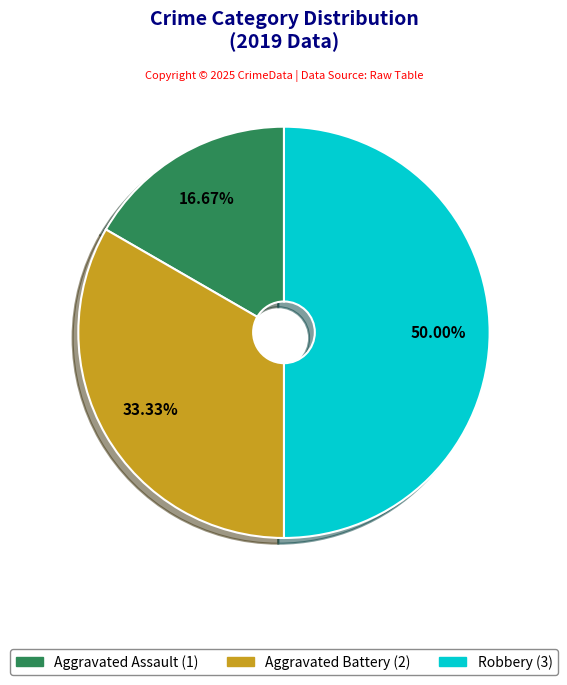

Does Aggravated Battery represent more than half of the total?

No